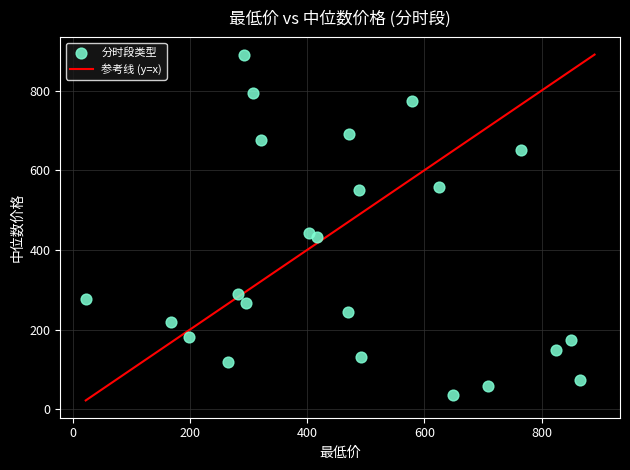

What Y value in the scatter plot is closest to 462?

443.7